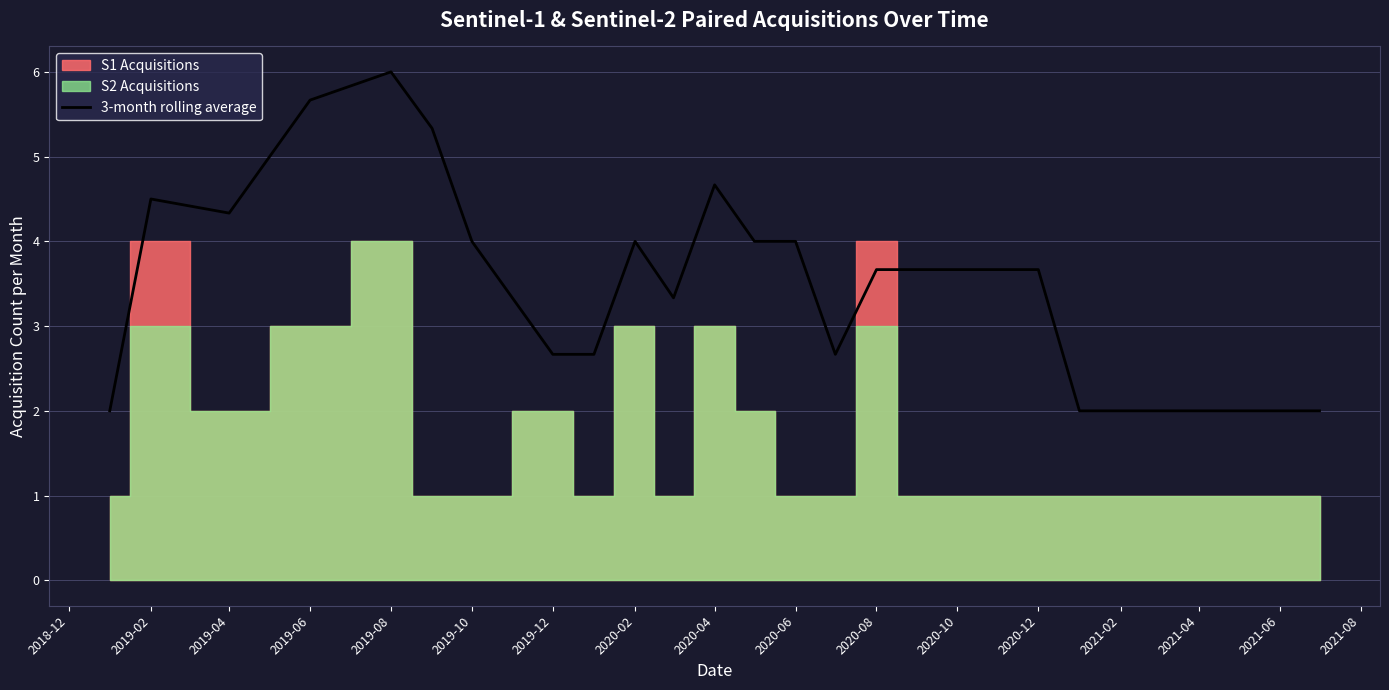

True or false: 3-month rolling average has a value of 2.0 at 2021-02.

True